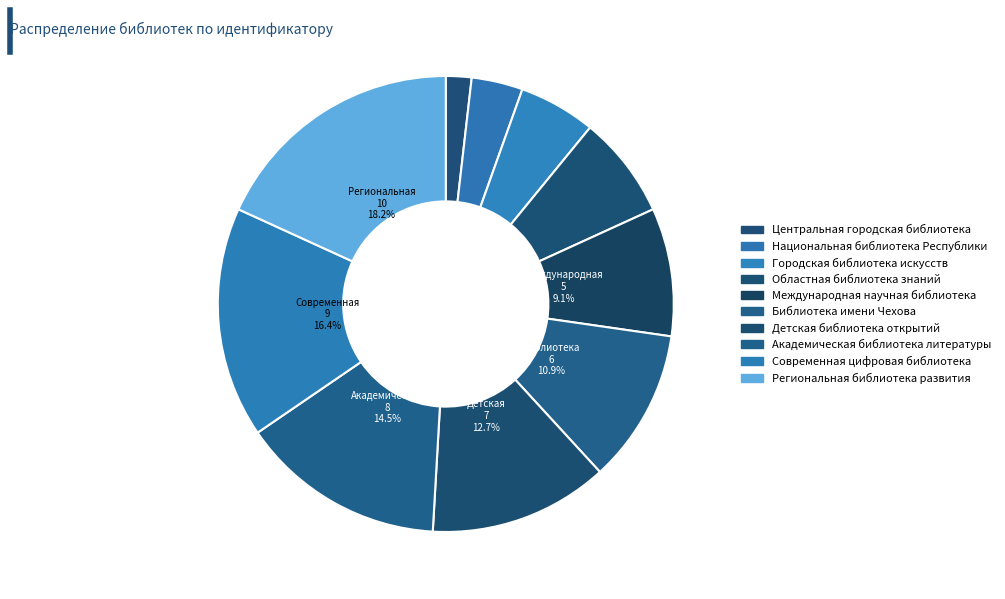

Does Центральная городская библиотека represent more than half of the total?

No